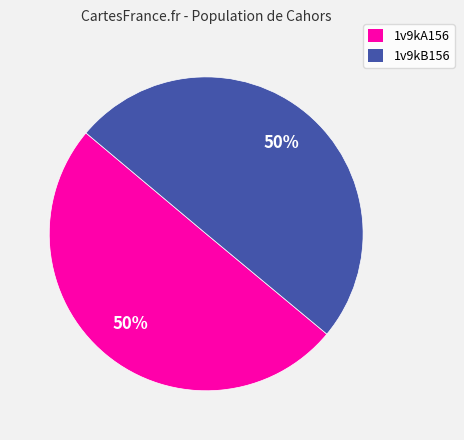

Count the number of slices in the pie.

2